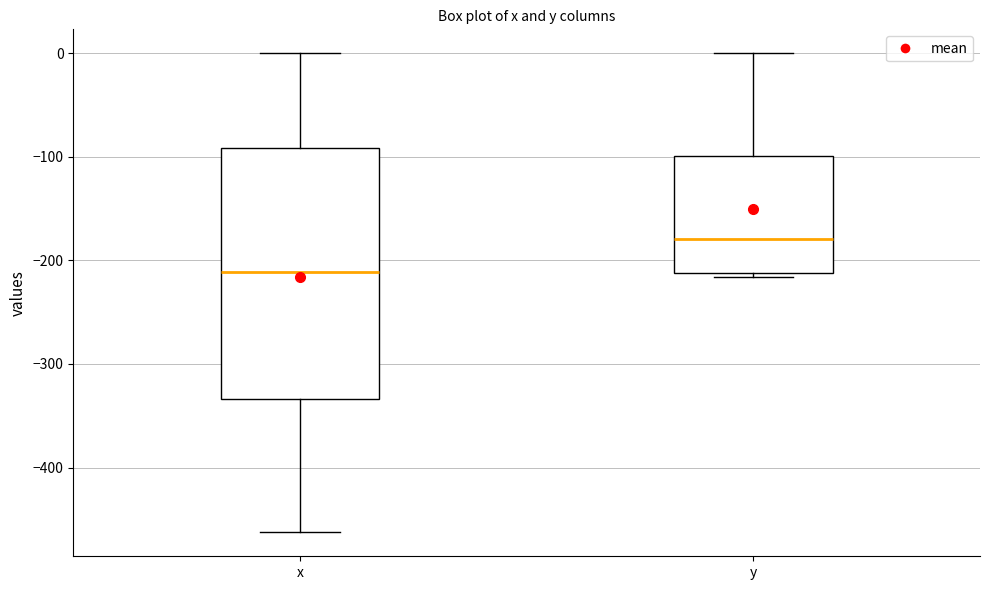

Reading left to right, transcribe this box plot: for each box, give where its median line is, the range the box spans, and where its two whiskers end, as read against the y-axis. The values are not printed on the chart, so give them approximately, as read against the axis.

x: median -210, box -330 to -90, whiskers -460 to 0
y: median -180, box -210 to -100, whiskers -220 to 0